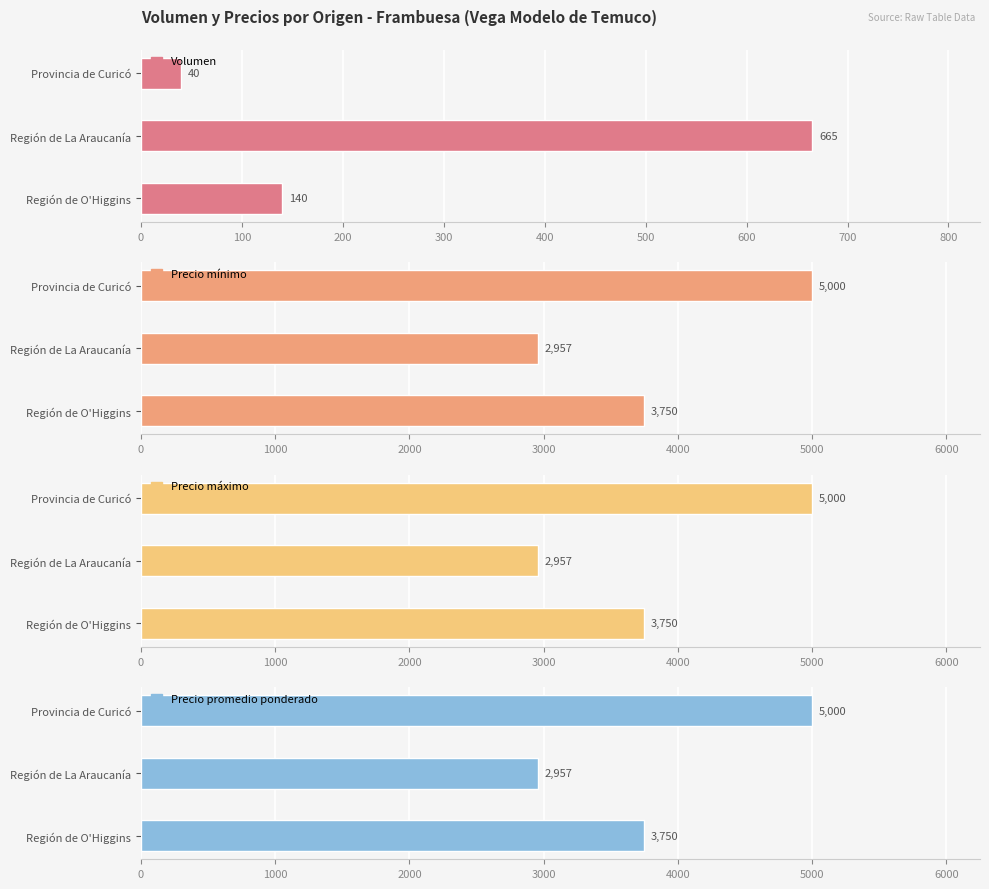

Is it true that Precio promedio ponderado equals 3750 at Región de O'Higgins?

True